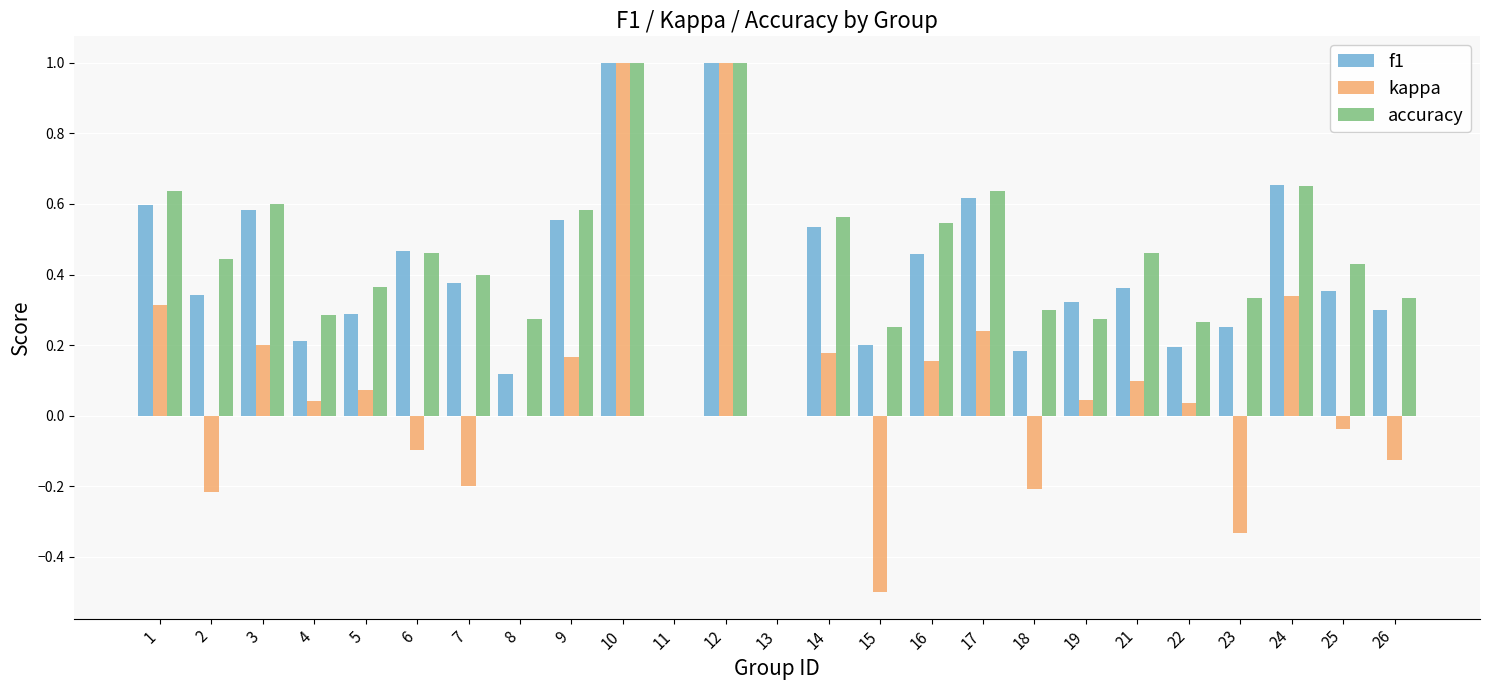

Is it true that f1 equals 0.2 at 18?

True